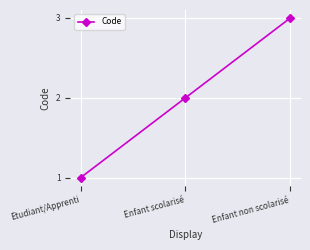

What value does the data have at Enfant non scolarisé?

3